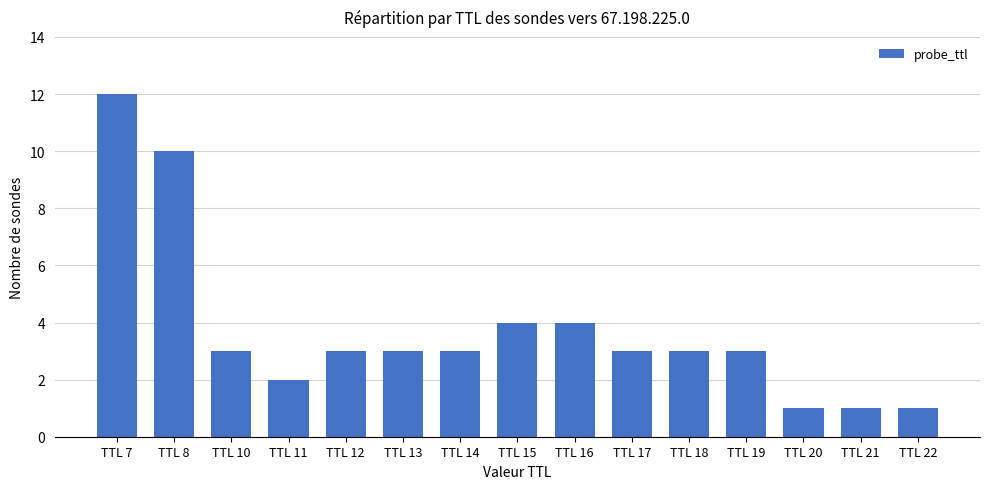

Reading left to right, extract all data points from this chart.

TTL 7=12	TTL 8=10	TTL 10=3	TTL 11=2	TTL 12=3	TTL 13=3	TTL 14=3	TTL 15=4	TTL 16=4	TTL 17=3	TTL 18=3	TTL 19=3	TTL 20=1	TTL 21=1	TTL 22=1